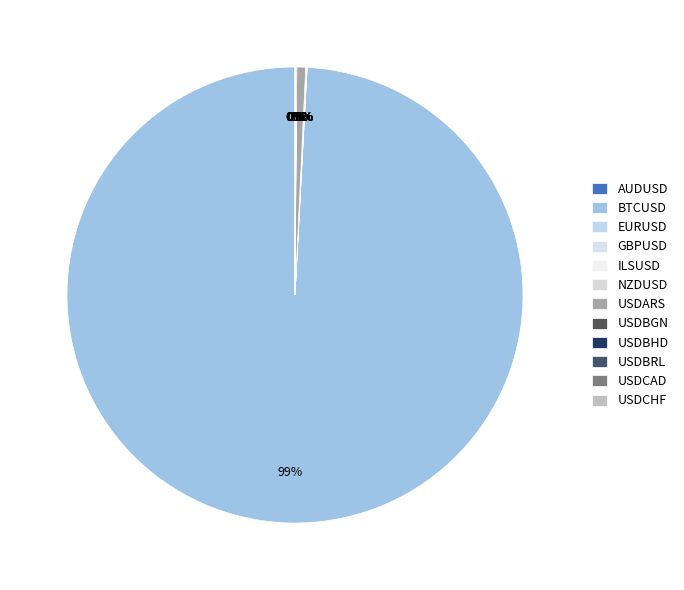

To the nearest percent, what is the average slice percentage?

8%